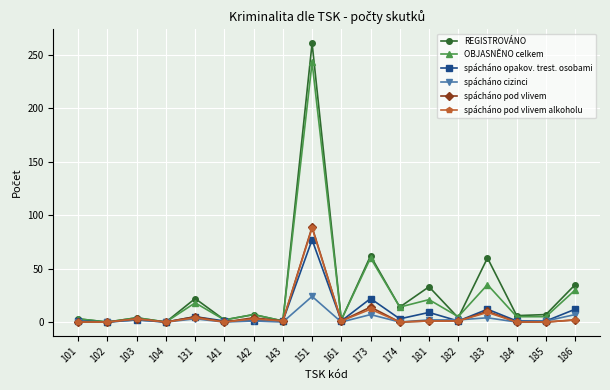

Count the number of data series in this chart.

6